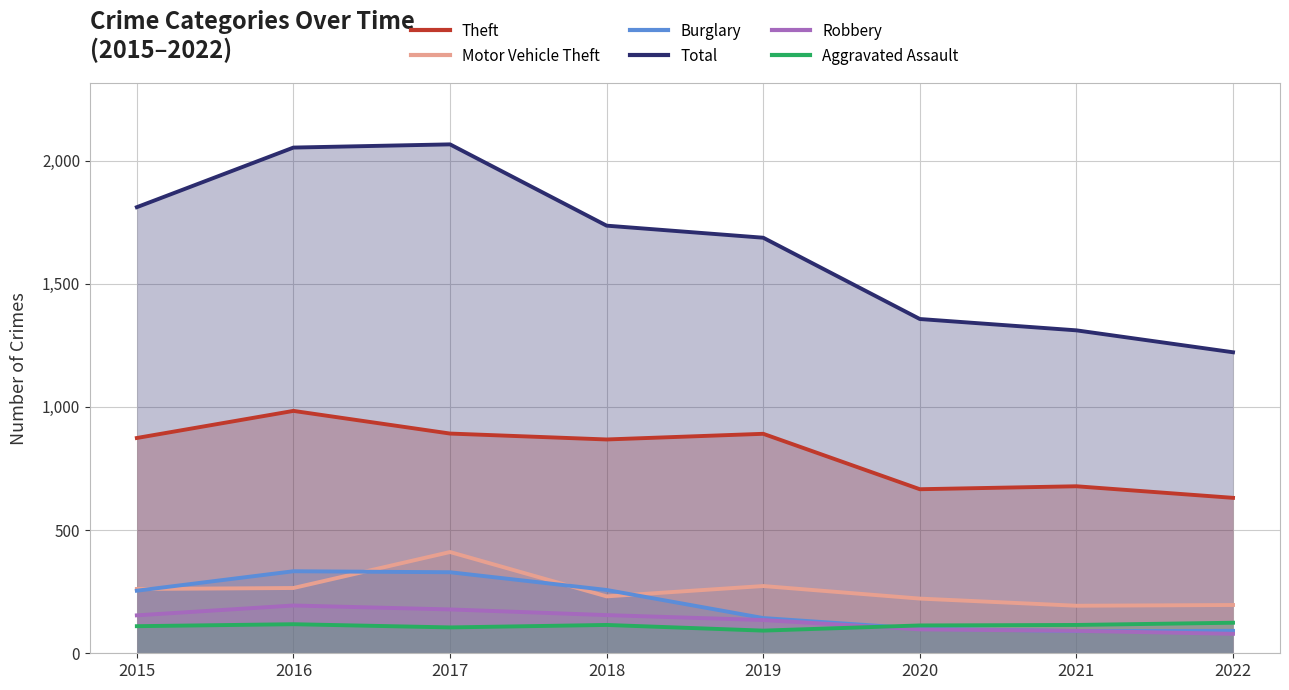

In Theft, how many points are higher than both neighbors (excluding endpoints)?

3